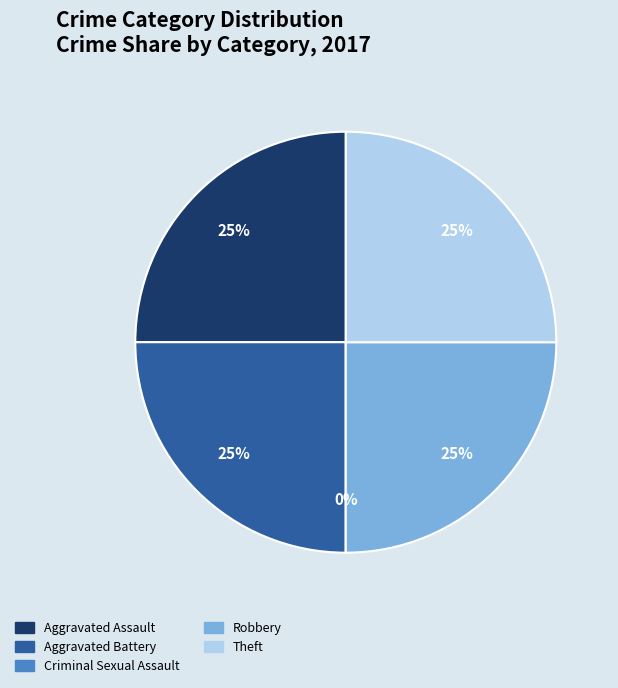

Is it true that Aggravated Battery is 25% of the pie?

True